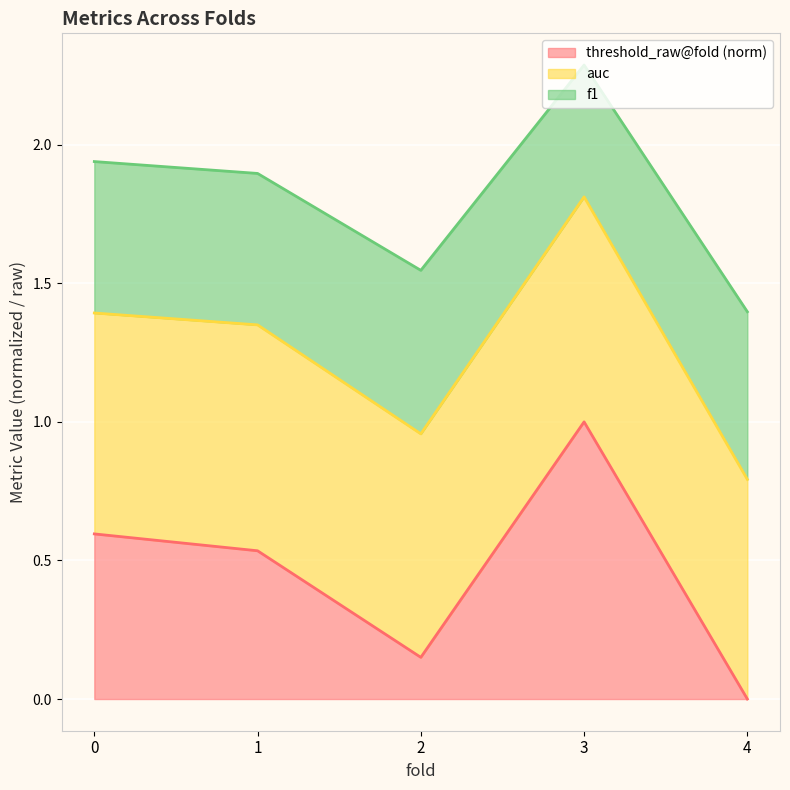

Is it true that threshold_raw@fold equals 0.2 at 2?

True